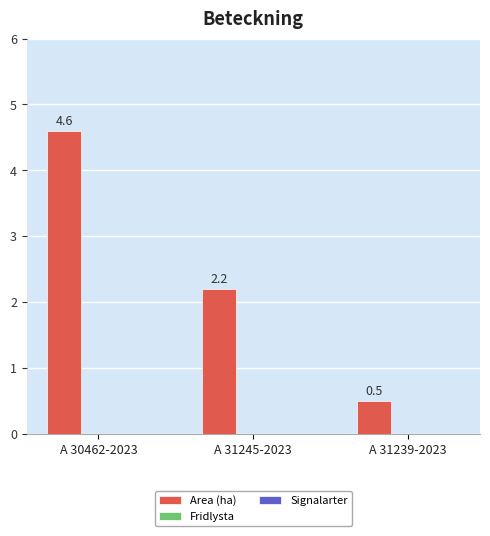

What is the sum of all values?

7.3